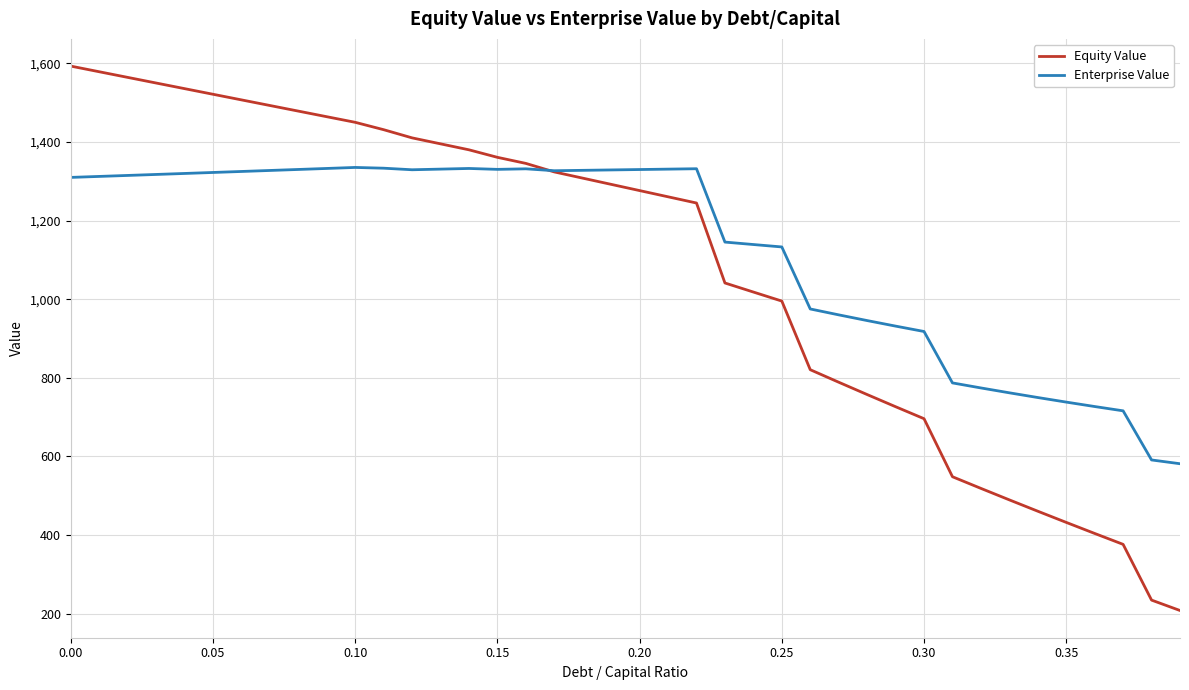

Does the chart have visible grid lines?

Yes